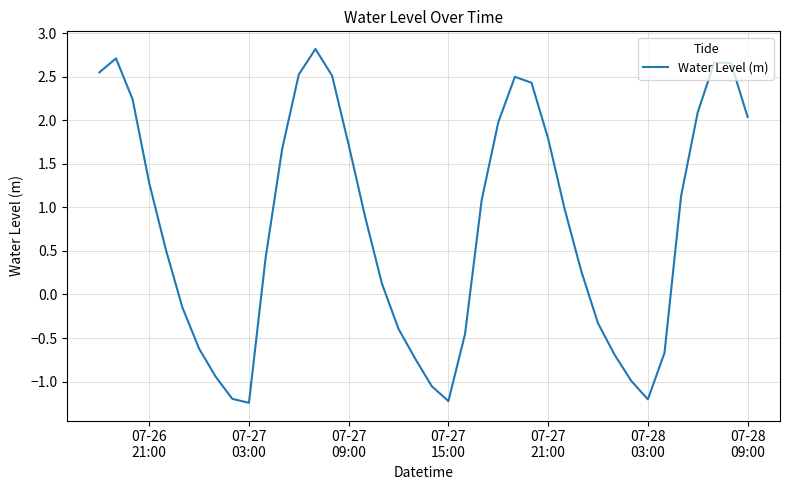

What is the greatest value displayed?

2.8